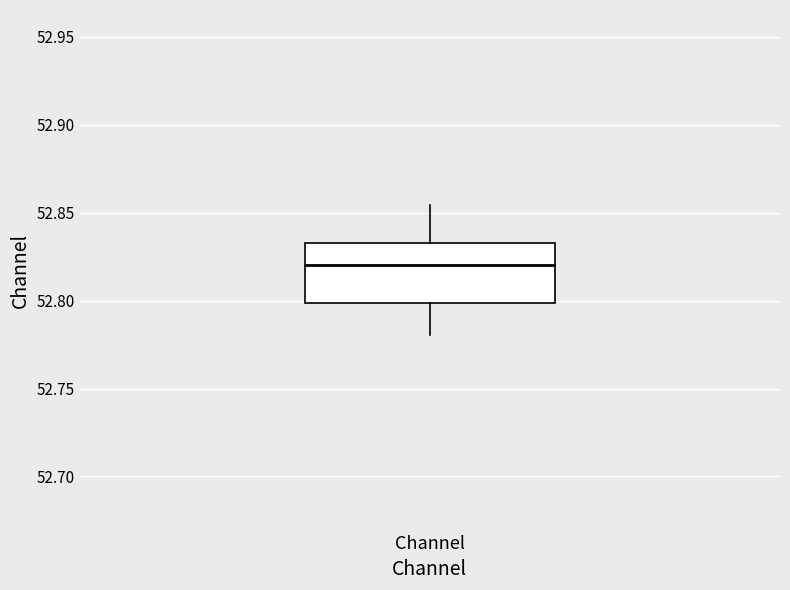

Transcribe this box plot: give where the median line is, the range the box spans, and where the two whiskers end, as read against the y-axis. The values are not printed on the chart, so give them approximately, as read against the axis.

median 52.820, box 52.800 to 52.835, whiskers 52.780 to 52.855